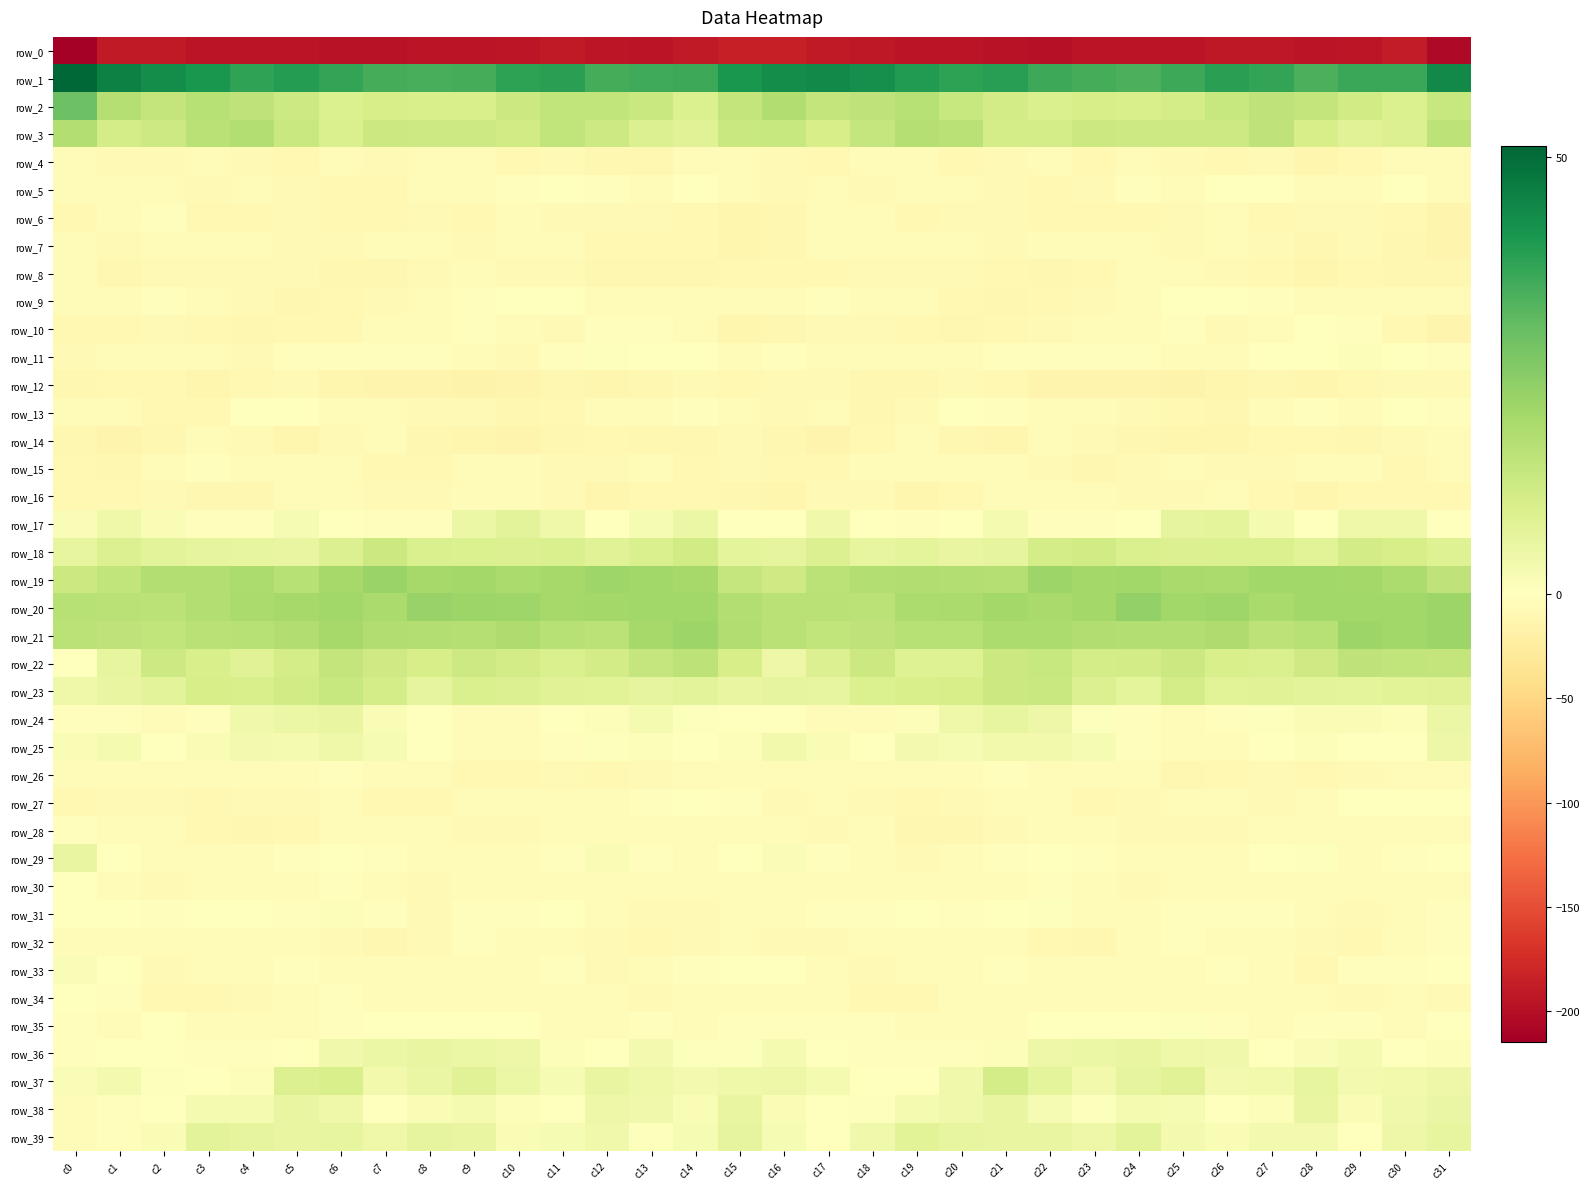

At which category is the sum across all series the highest?

c6